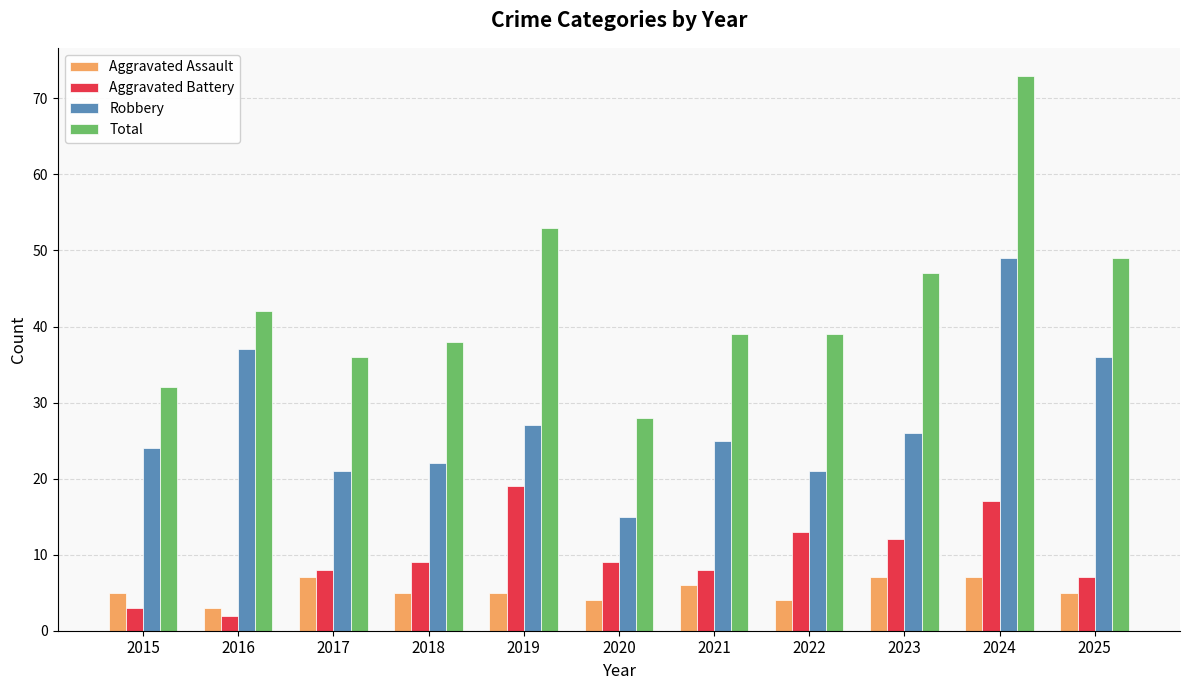

How many categories are shown in the chart?

11